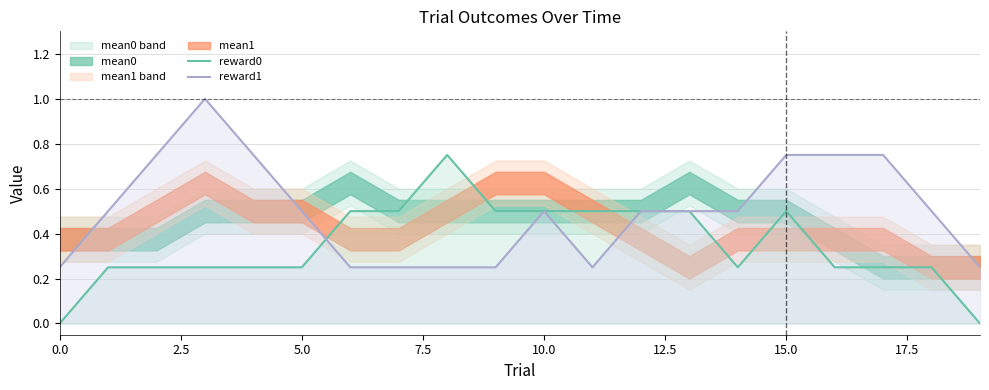

Is it true that reward0 equals 0.1 at 15.0?

False